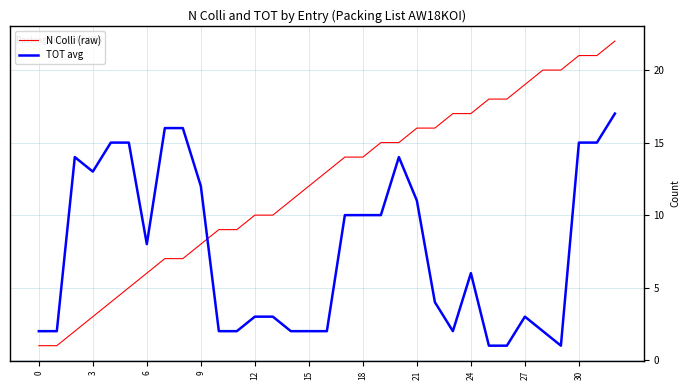

Which series has the widest spread of values?

N Colli (raw)